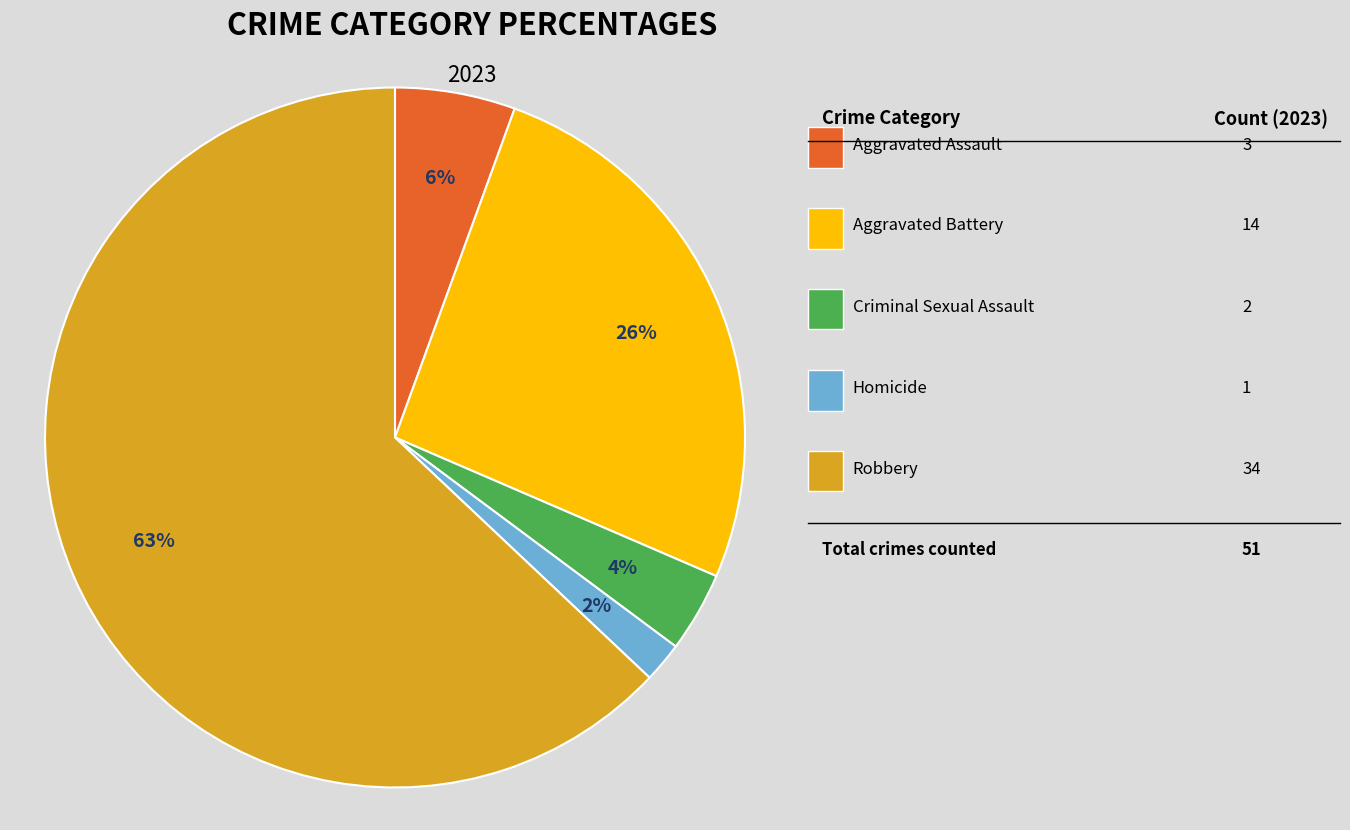

To the nearest percent, what is the average slice percentage?

20%